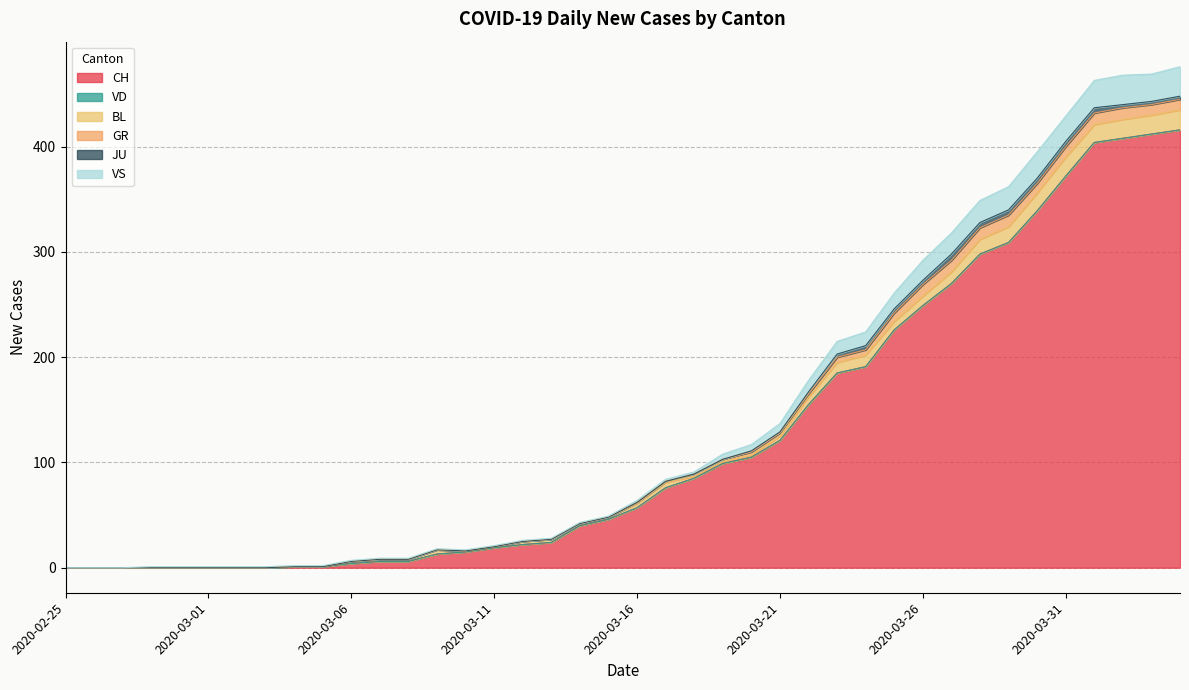

What is the label of the 27th point from the right?

2020-03-09